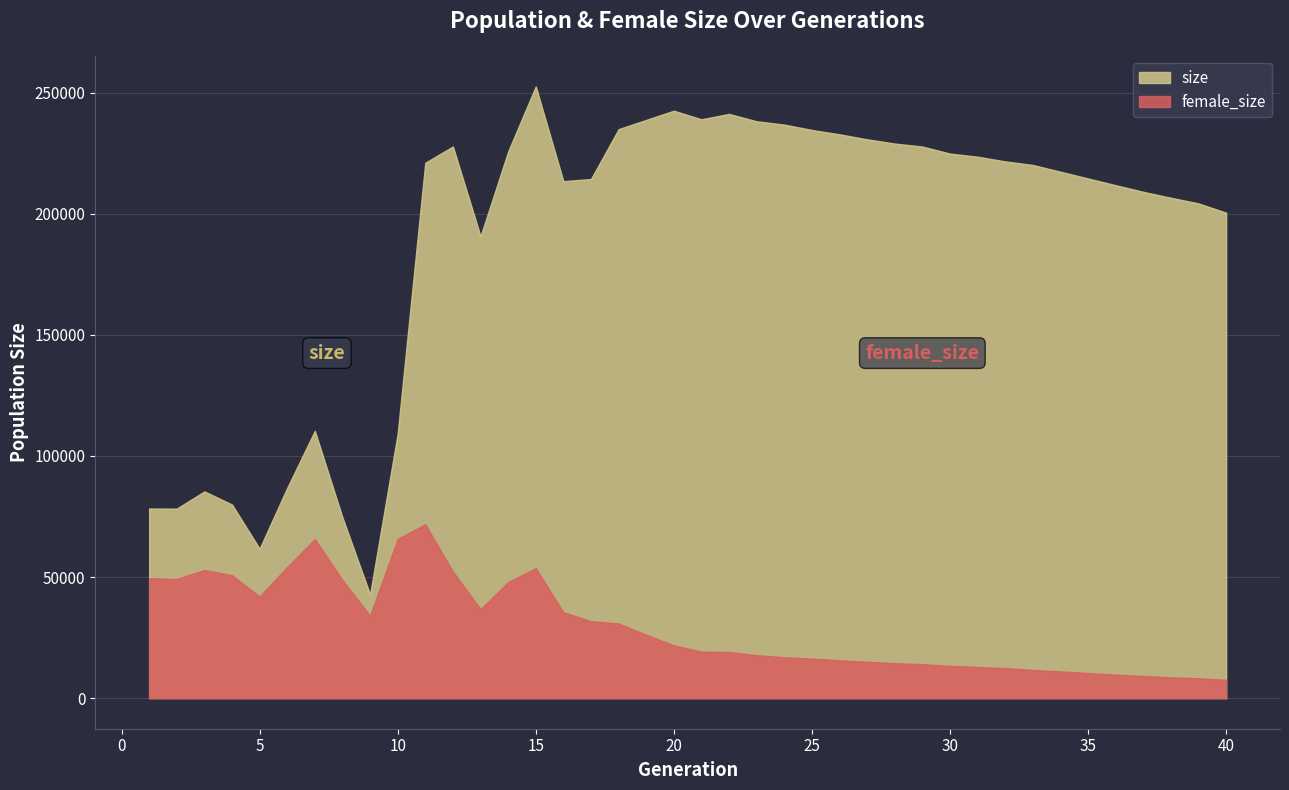

List the labels in order of female_size value, largest first.

11, 10, 7, 6, 15, 3, 12, 4, 1, 2, 8, 14, 5, 13, 16, 9, 17, 18, 19, 20, 21, 22, 23, 24, 25, 26, 27, 28, 29, 30, 31, 32, 33, 34, 35, 36, 37, 38, 39, 40